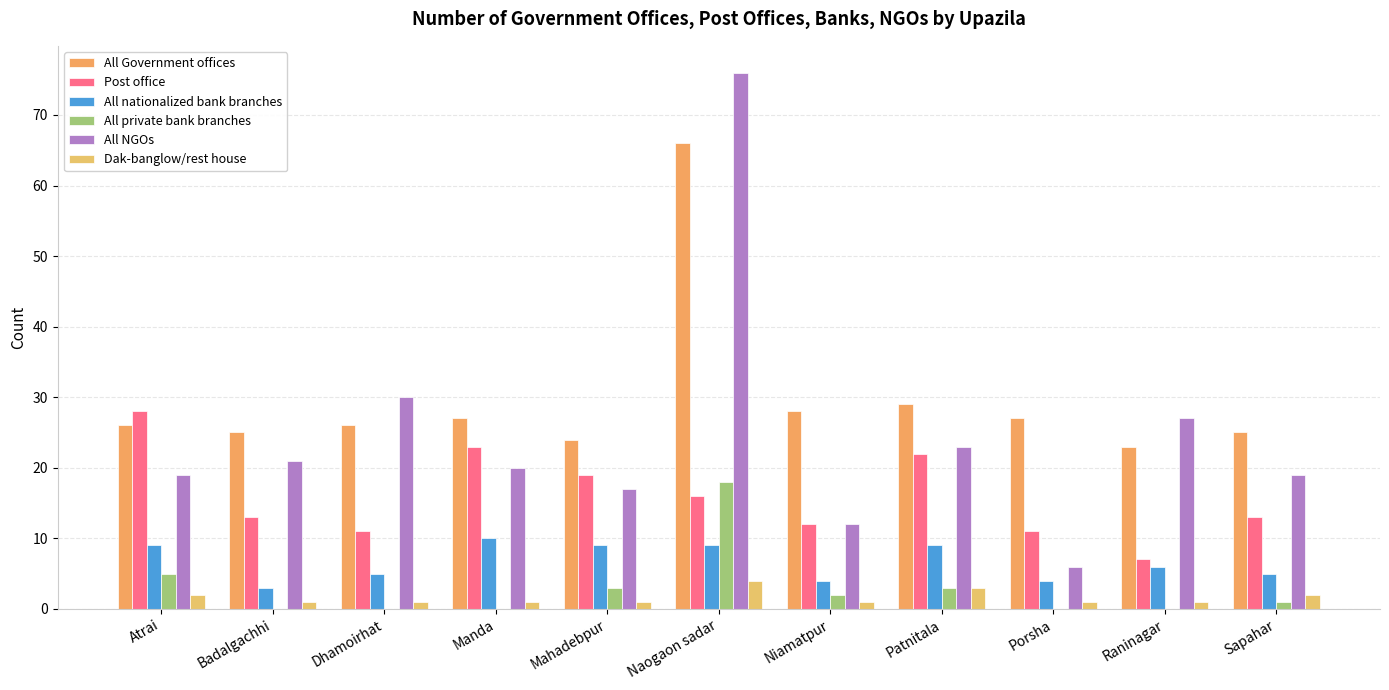

At which label does Dak-banglow/rest house reach its peak?

Naogaon sadar